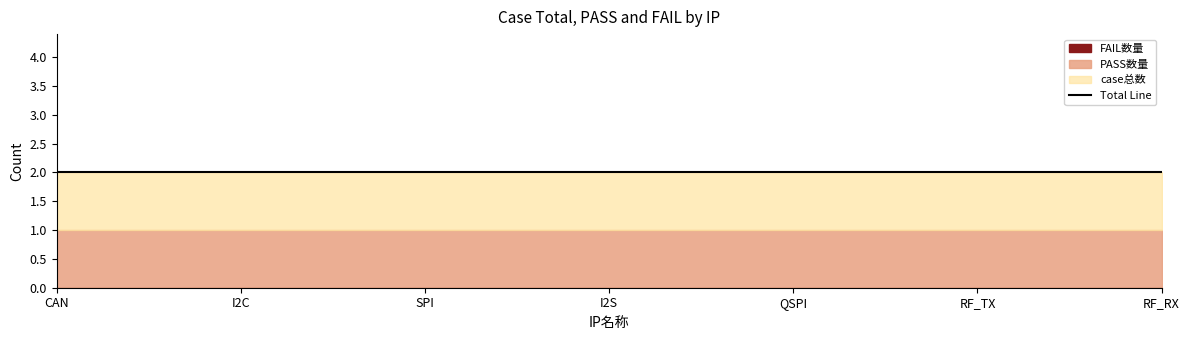

Reading right to left, transcribe all the data shown in this chart.

FAIL数量: RF_RX=0	RF_TX=0	QSPI=0	I2S=0	SPI=0	I2C=0	CAN=0
PASS数量: RF_RX=1	RF_TX=1	QSPI=1	I2S=1	SPI=1	I2C=1	CAN=1
case总数: RF_RX=1	RF_TX=1	QSPI=1	I2S=1	SPI=1	I2C=1	CAN=1